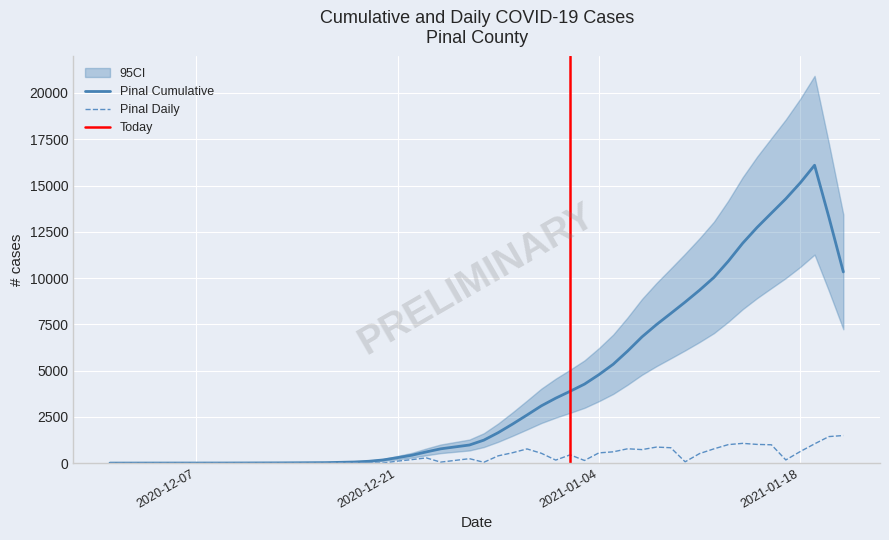

What is the highest value of the Pinal Cumulative series?

16095.4